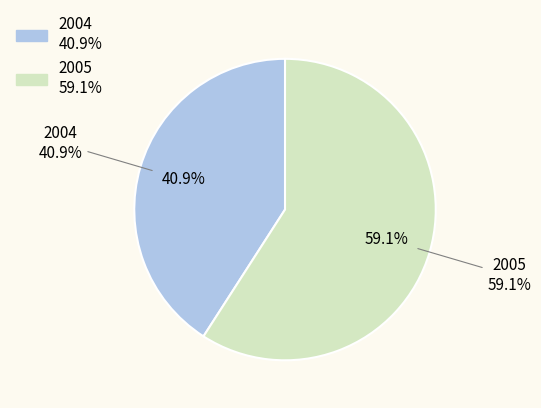

What is the smallest slice in the pie chart?

2004